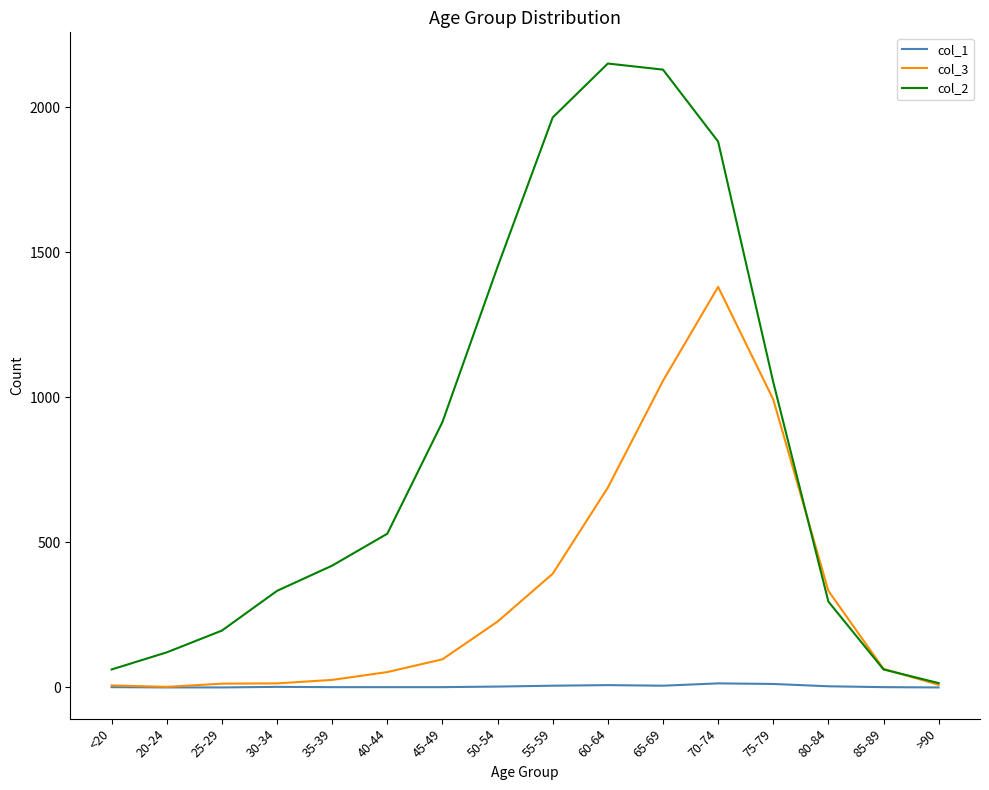

Is the value of col_1 at 70-74 greater than the value of col_2 at 80-84?

No